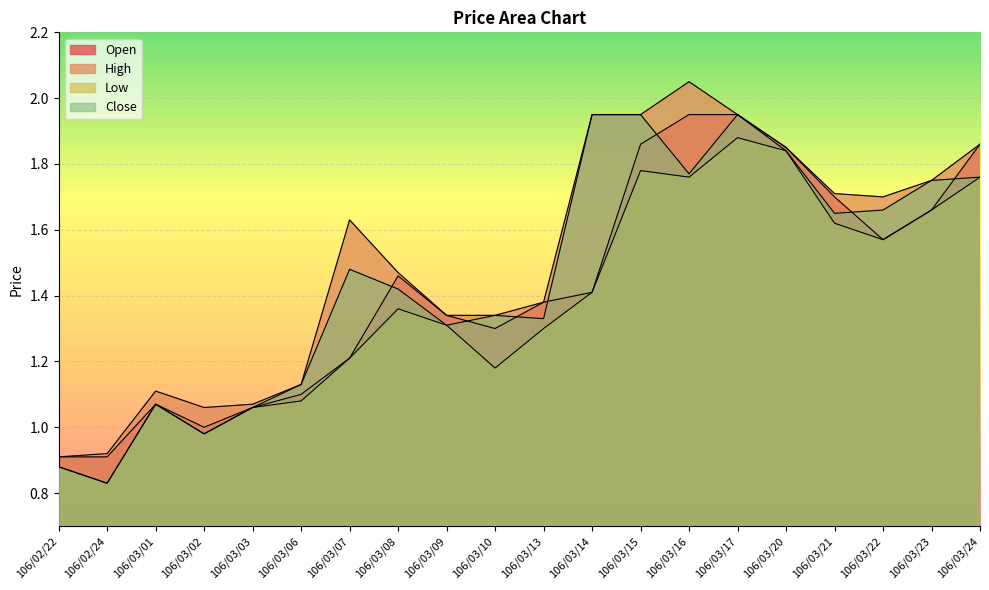

True or false: Low and High cross at least once.

False